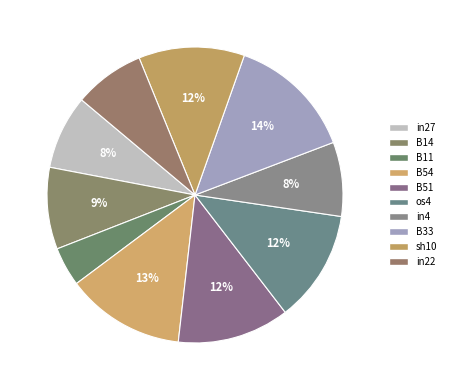

How many segments does this pie chart have?

10